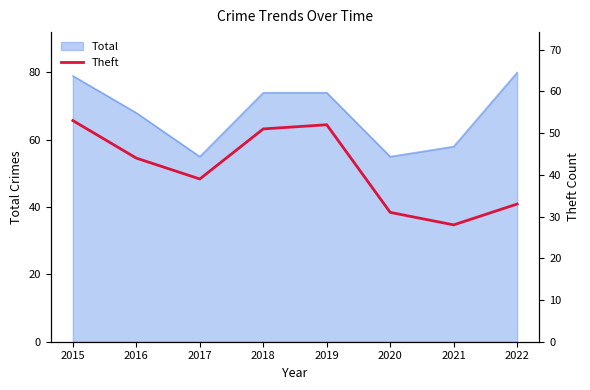

What is the maximum value for Total?

80